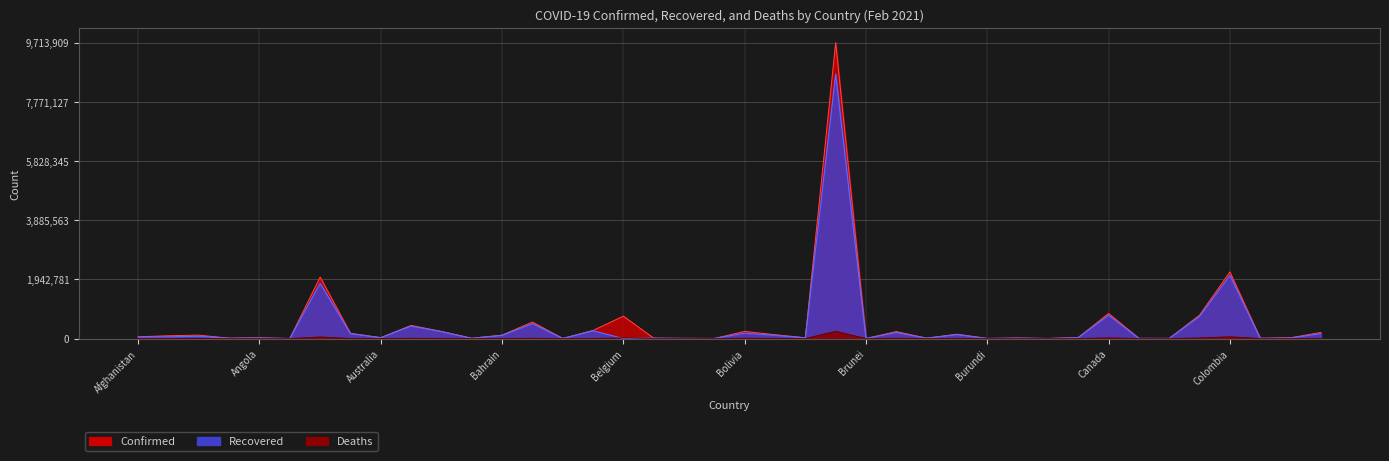

At how many categories does at least one series exceed 6950491?

1